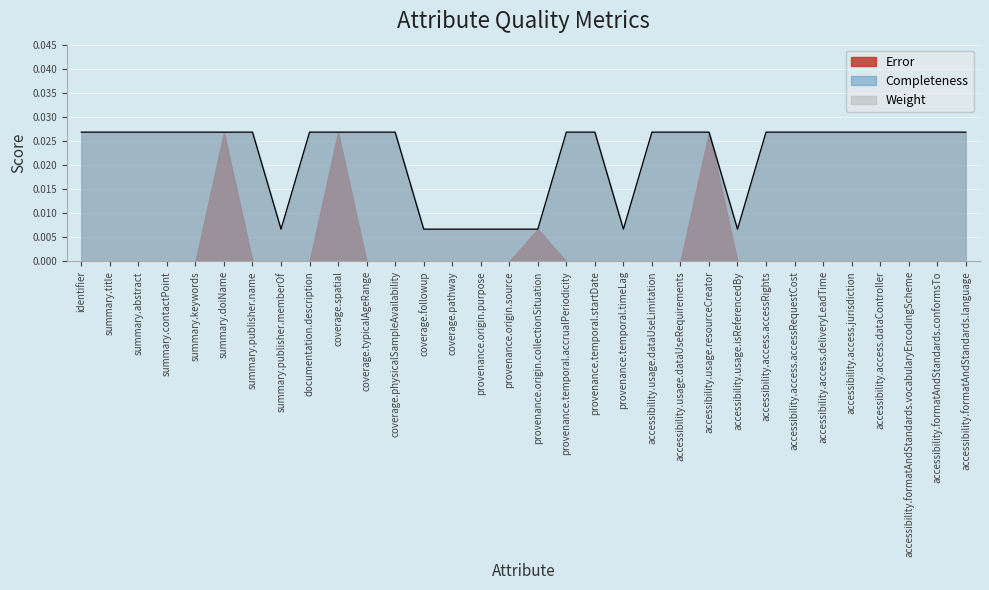

In Error, how many points are higher than both neighbors (excluding endpoints)?

4